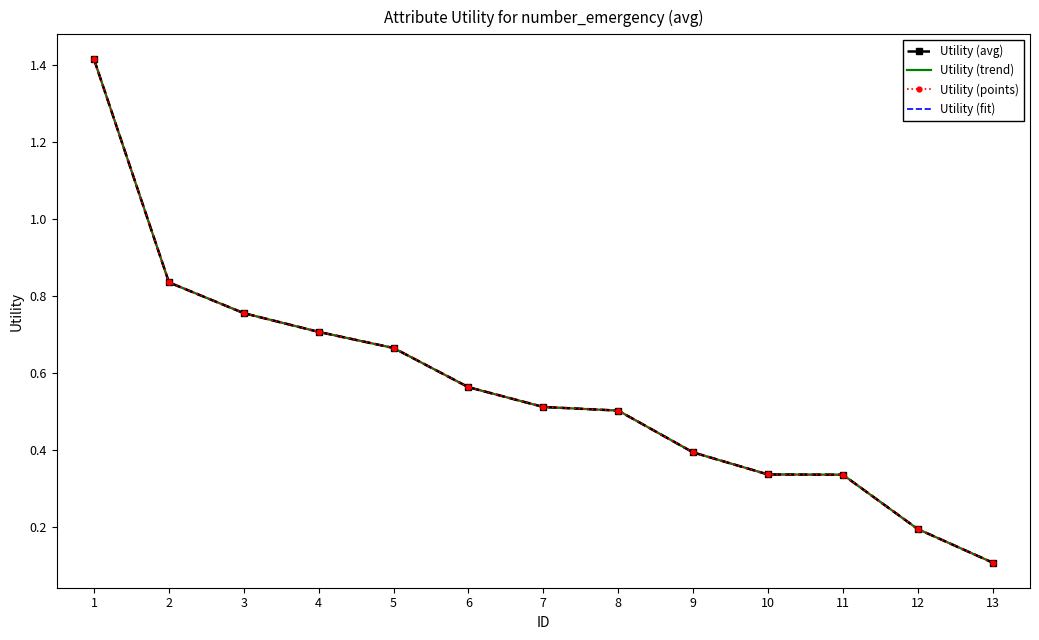

Count the number of categories in the chart.

13